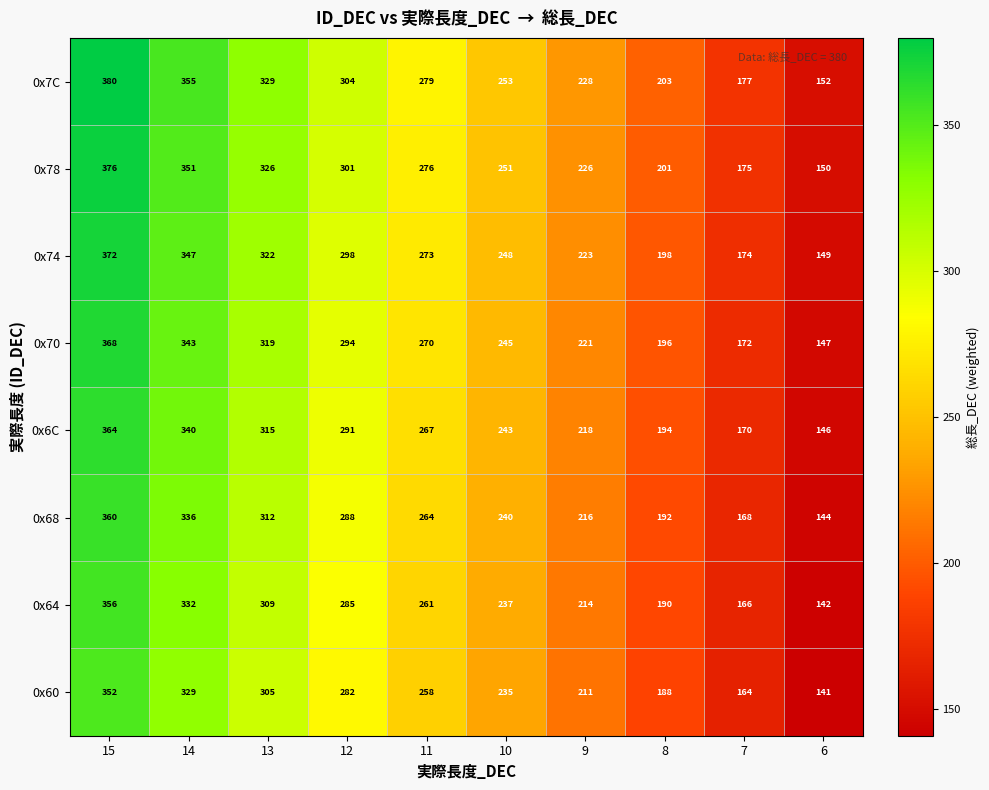

How many series are shown in this chart?

8